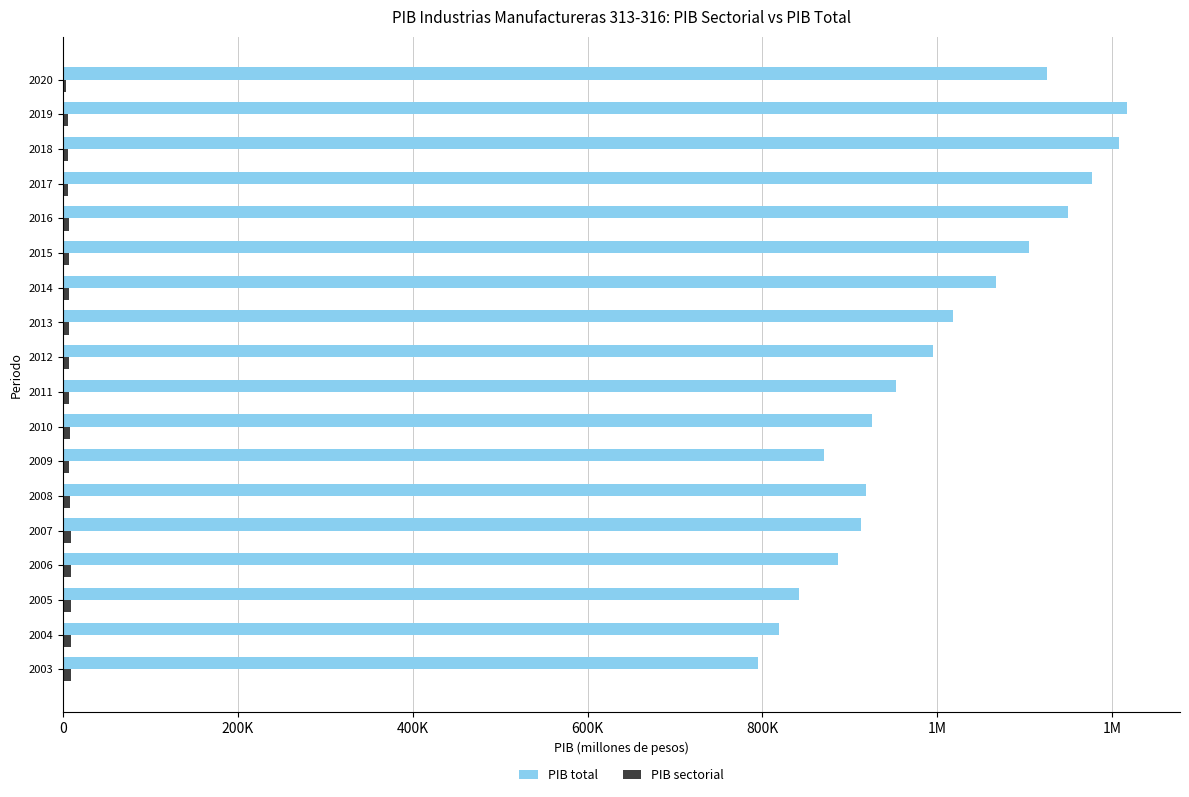

What is the greatest value displayed?

1216847.2